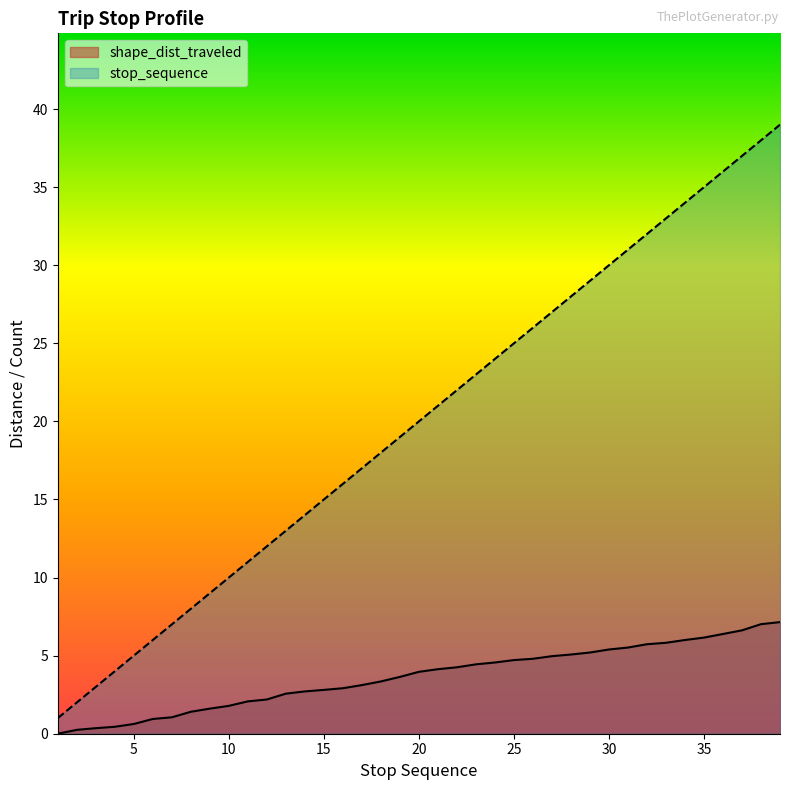

Which series has the widest spread of values?

stop_sequence